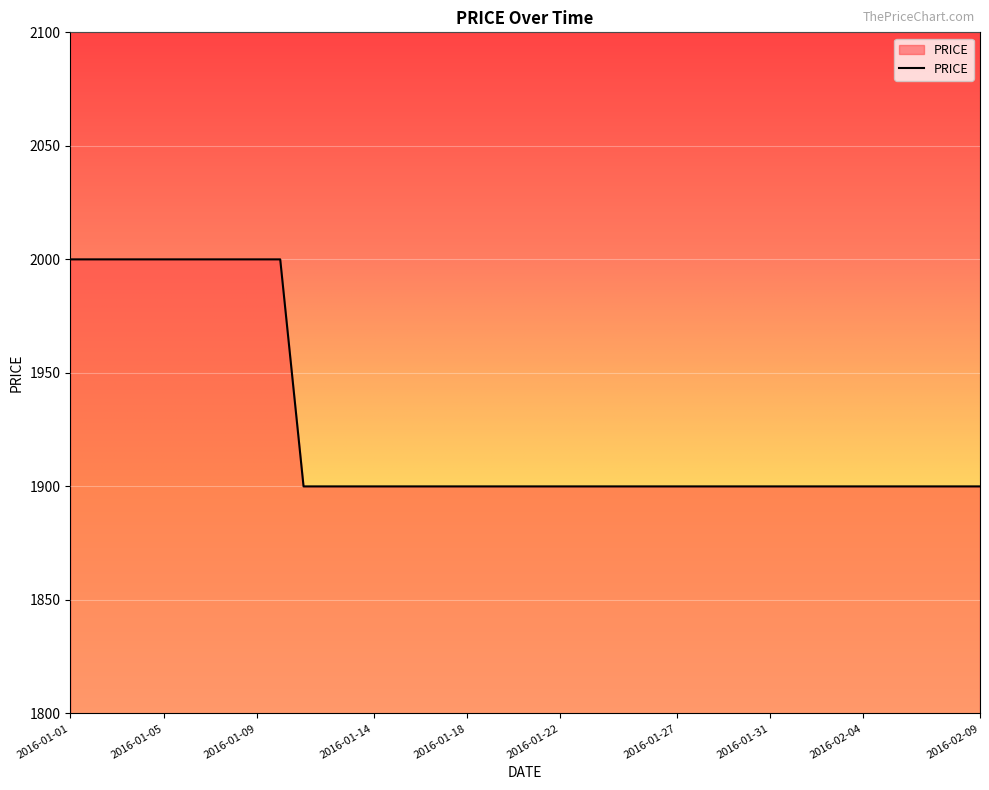

What is the maximum value shown in the chart?

2000